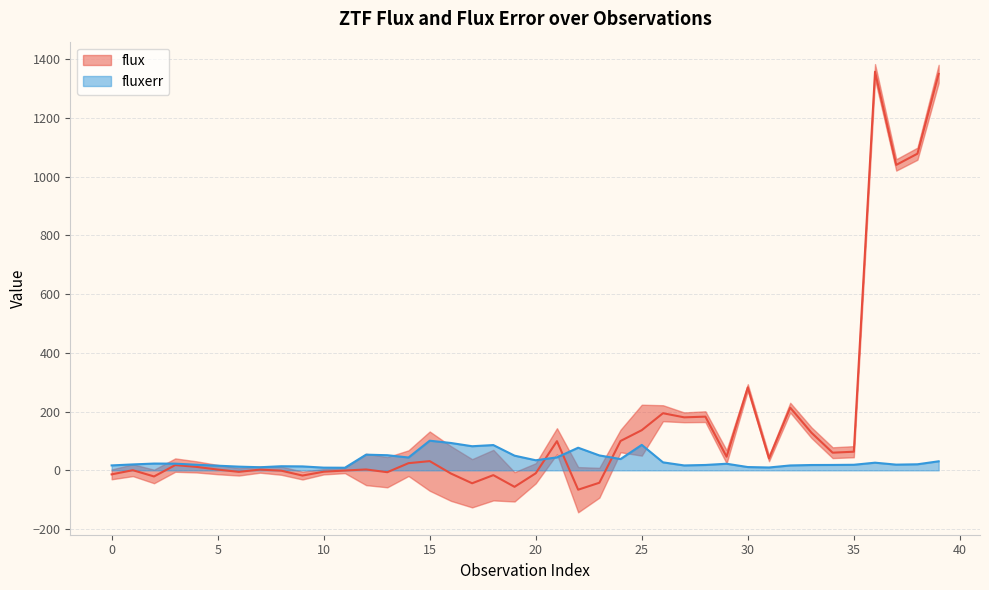

True or false: flux has a value of 1806.3 at 37.

False